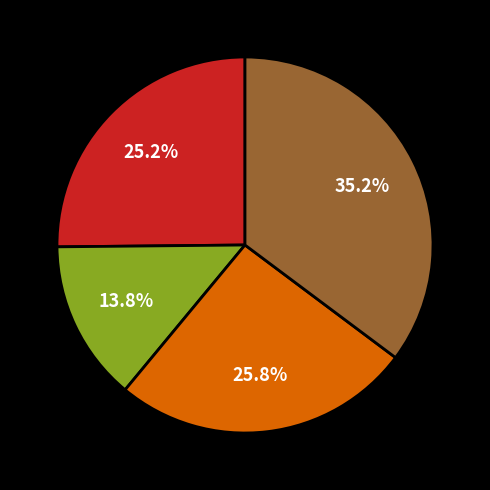

Is there any slice that represents more than half of the pie?

No